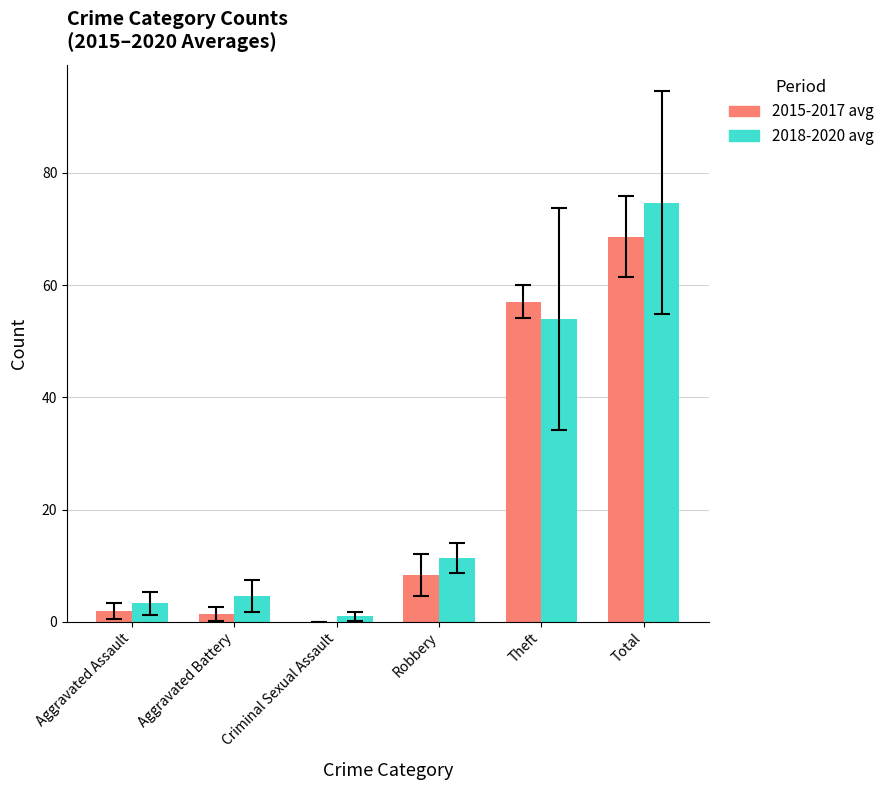

The value of 2015-2017 avg at Aggravated Assault is 2.0. True or false?

True